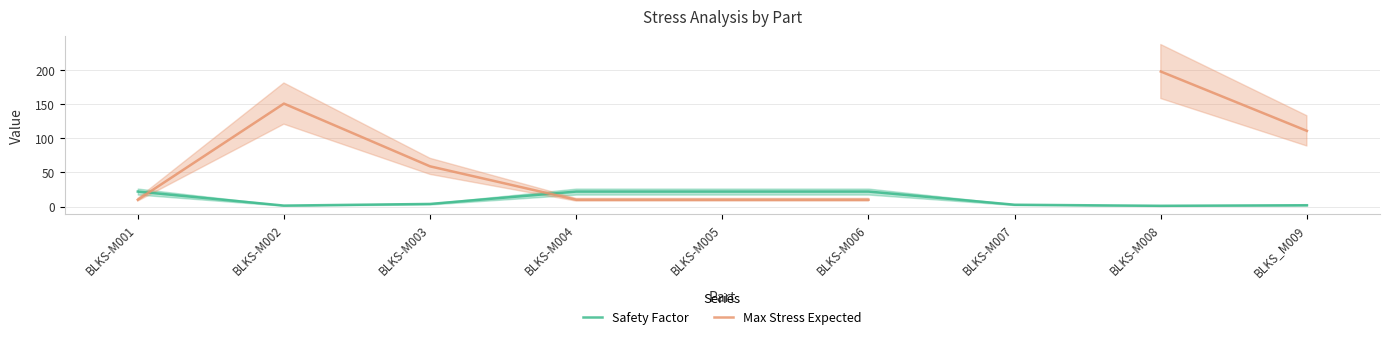

In Safety Factor, how many points are lower than both neighbors (excluding endpoints)?

2